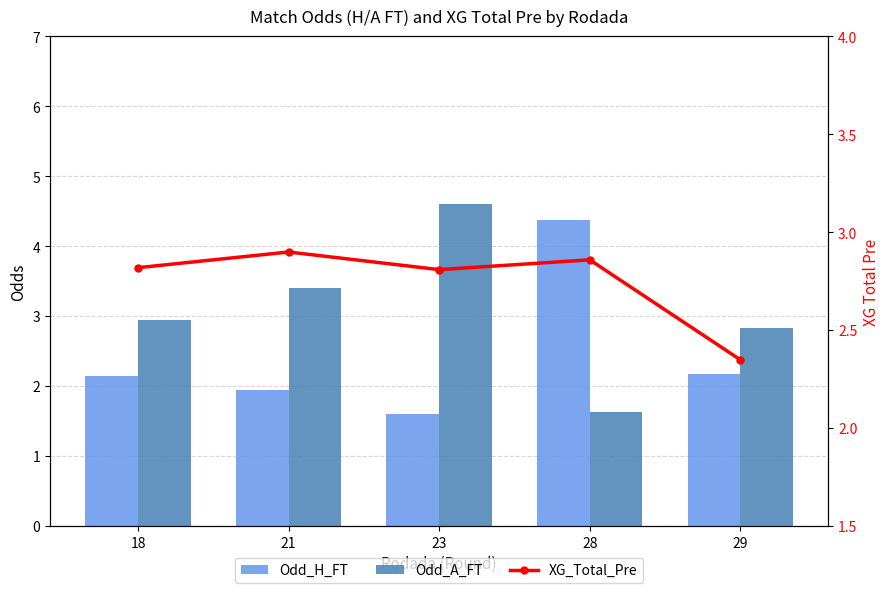

Reading left to right, extract all data points from this chart.

Odd_H_FT: 2.1	1.9	1.6	4.4	2.2
Odd_A_FT: 3.0	3.4	4.6	1.6	2.8
XG_Total_Pre: 2.8	2.9	2.8	2.9	2.4